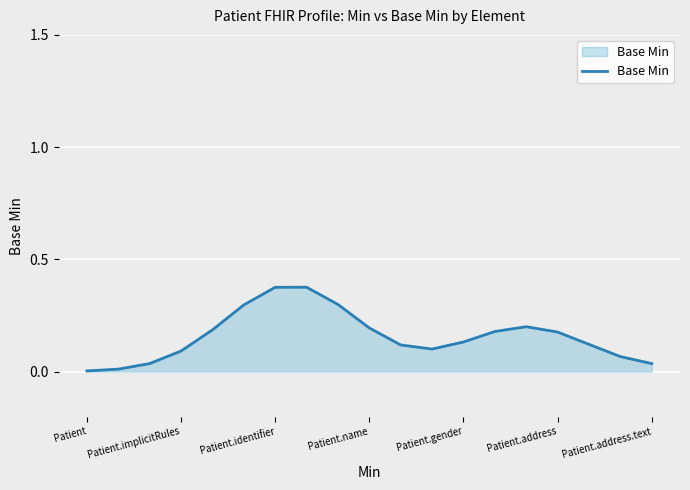

Does the chart display data point markers on the line(s)?

No